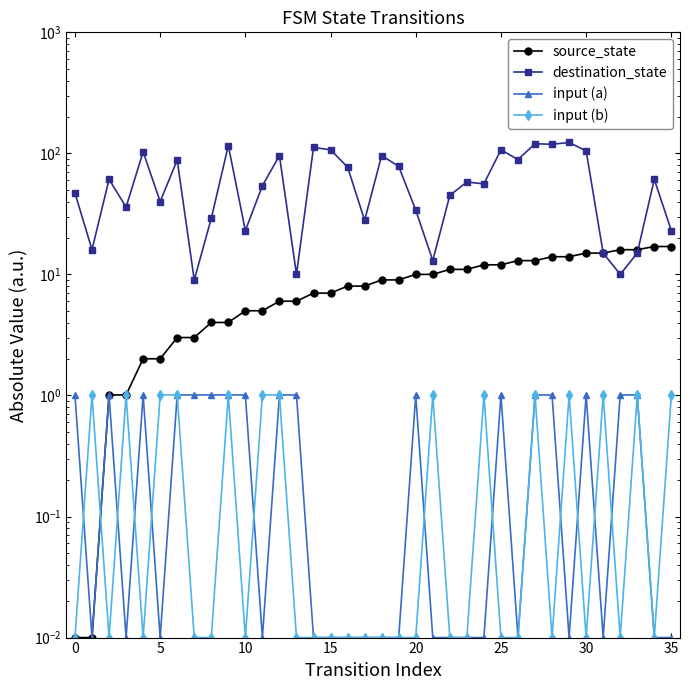

What is the average value of the input (a) series?

0.5